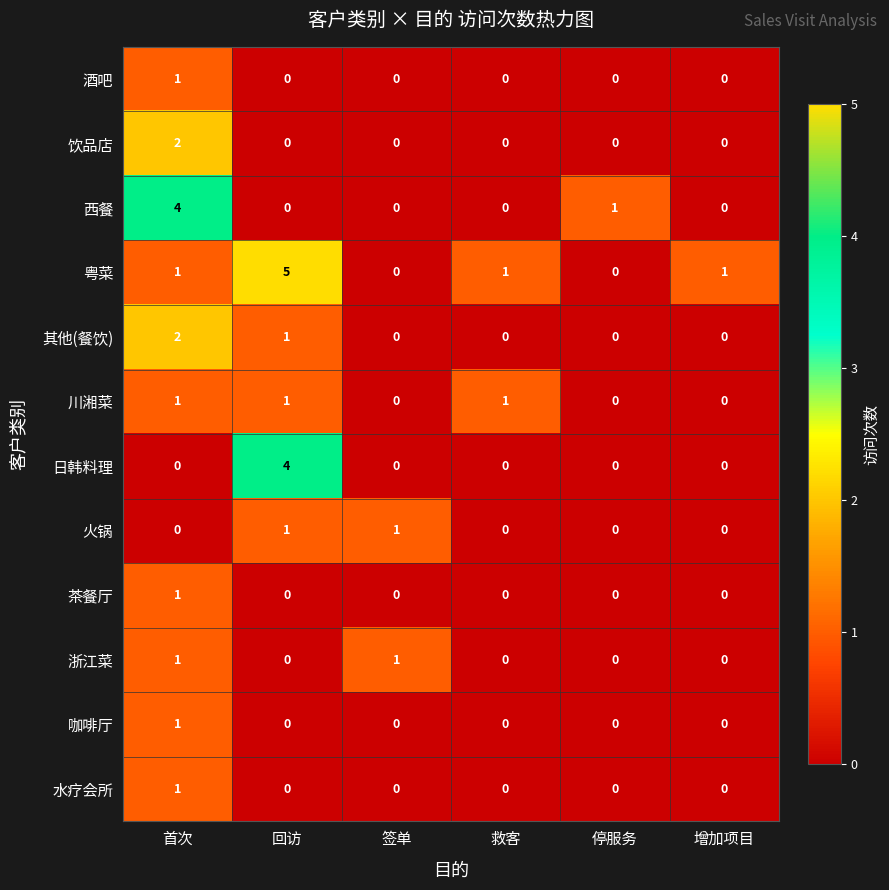

Which series has the largest range (max minus min)?

粤菜